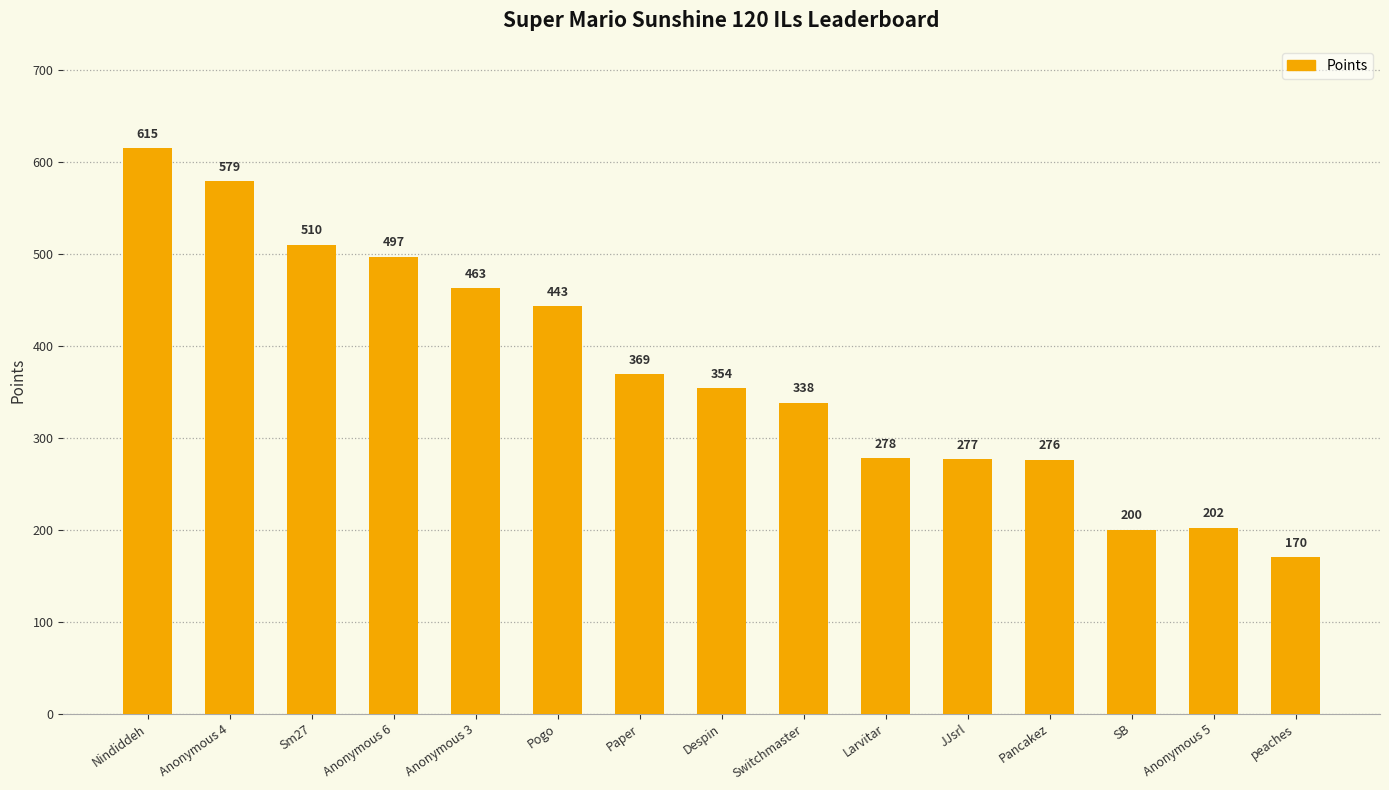

At which category does the chart reach its peak across all series?

Nindiddeh